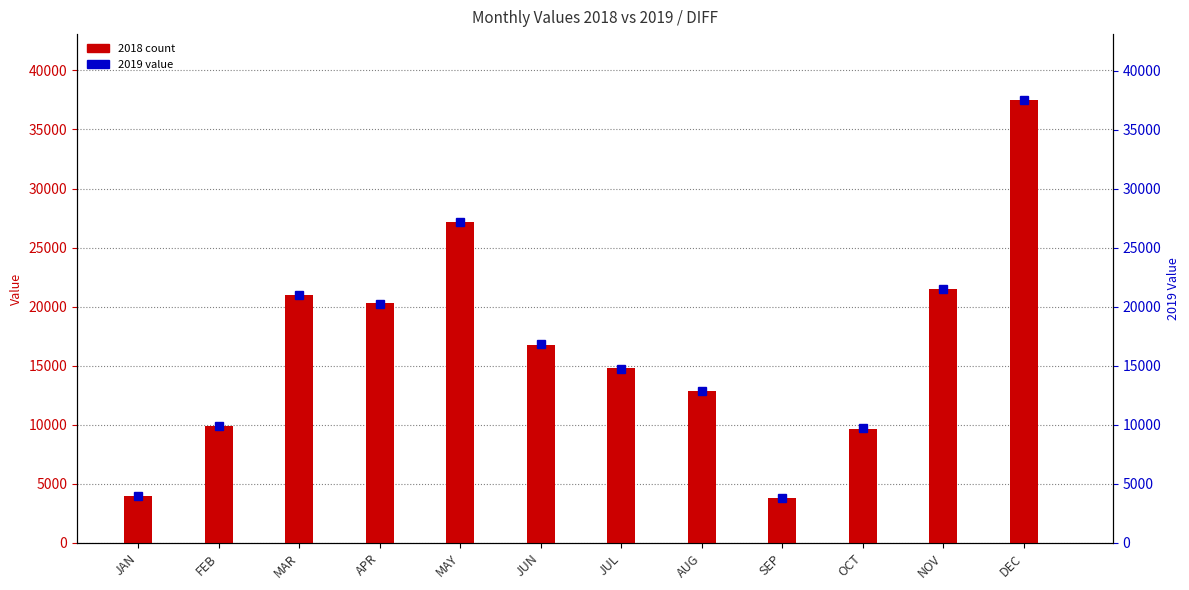

Approximately how many times larger is the value at JUL compared to MAR?

0.7